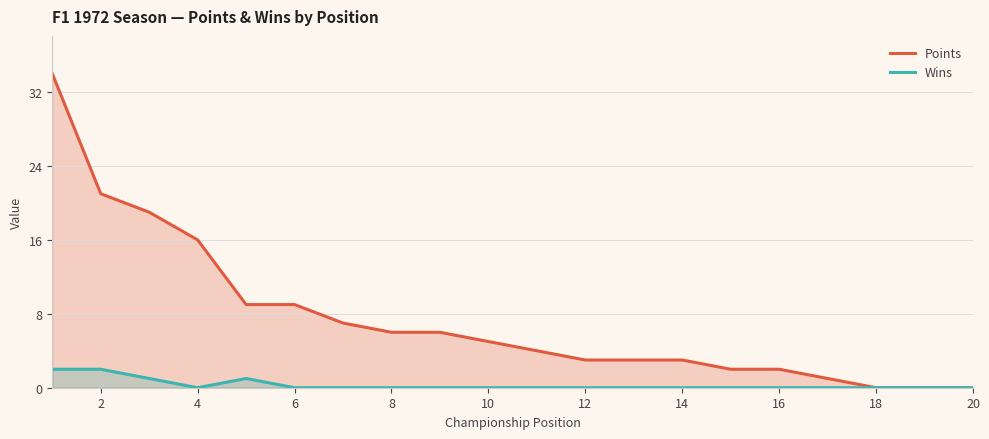

Which series has the widest spread of values?

Points